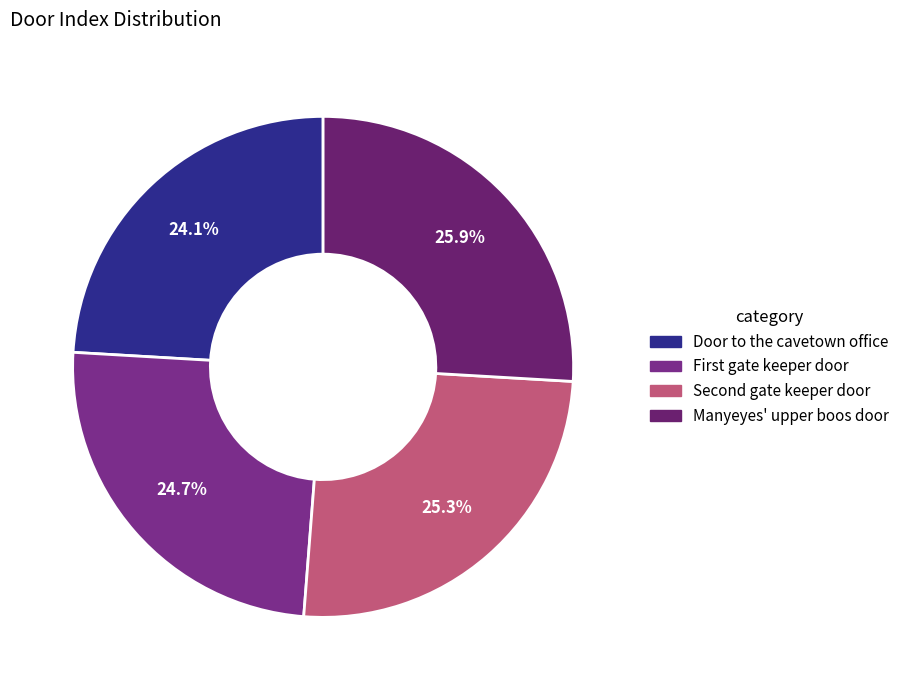

How many slices are in this pie chart?

4